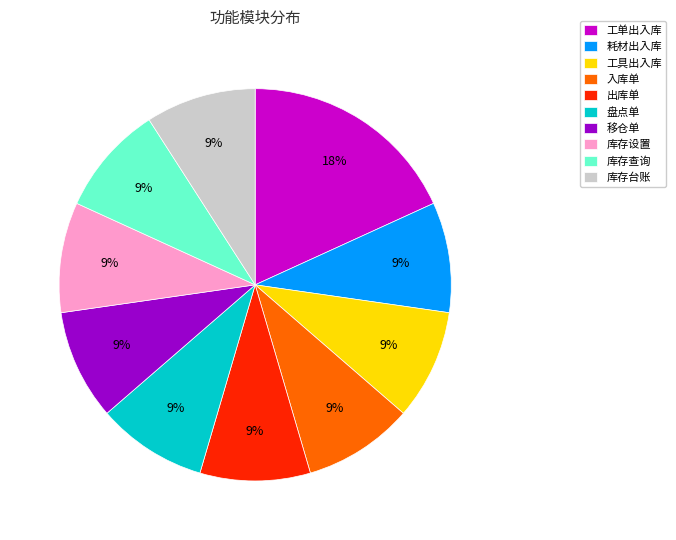

True or false: 入库单 accounts for 9% of the total.

True